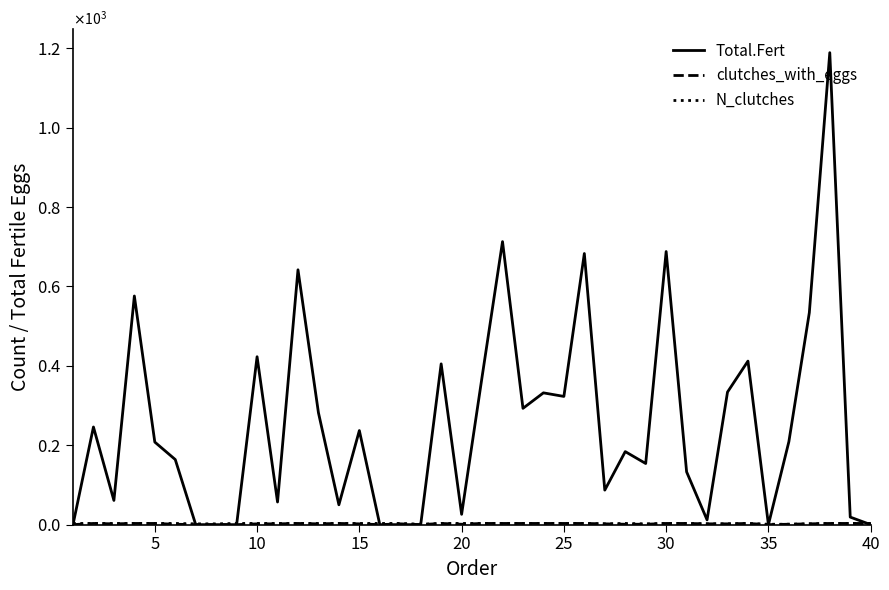

Does the chart display data point markers on the line(s)?

No